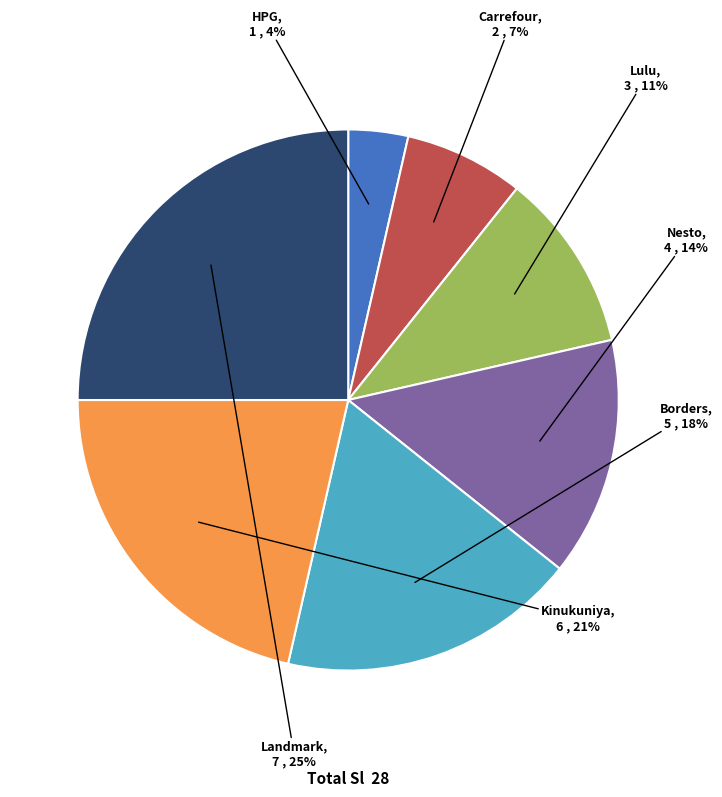

What percentage is the Carrefour slice, to the nearest percent?

7%